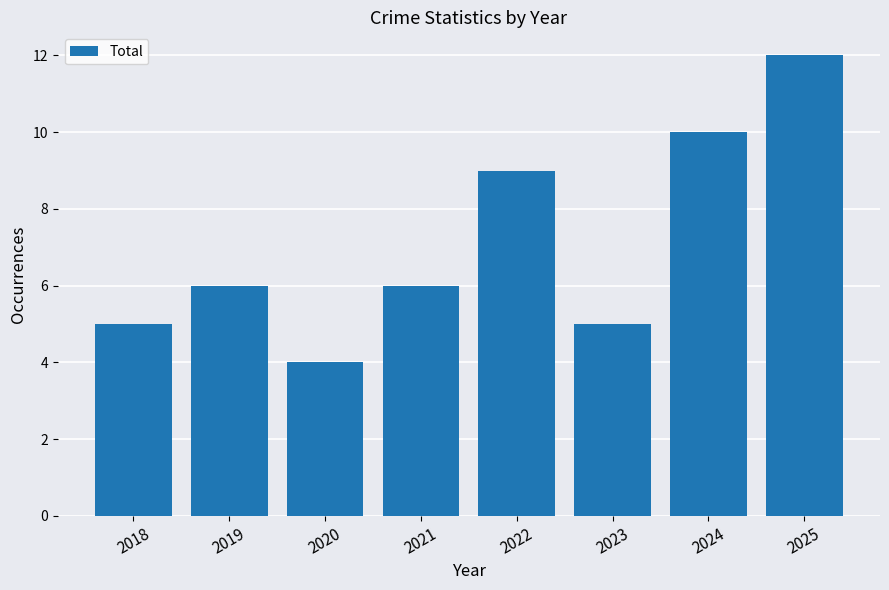

What is the sum of all values?

57